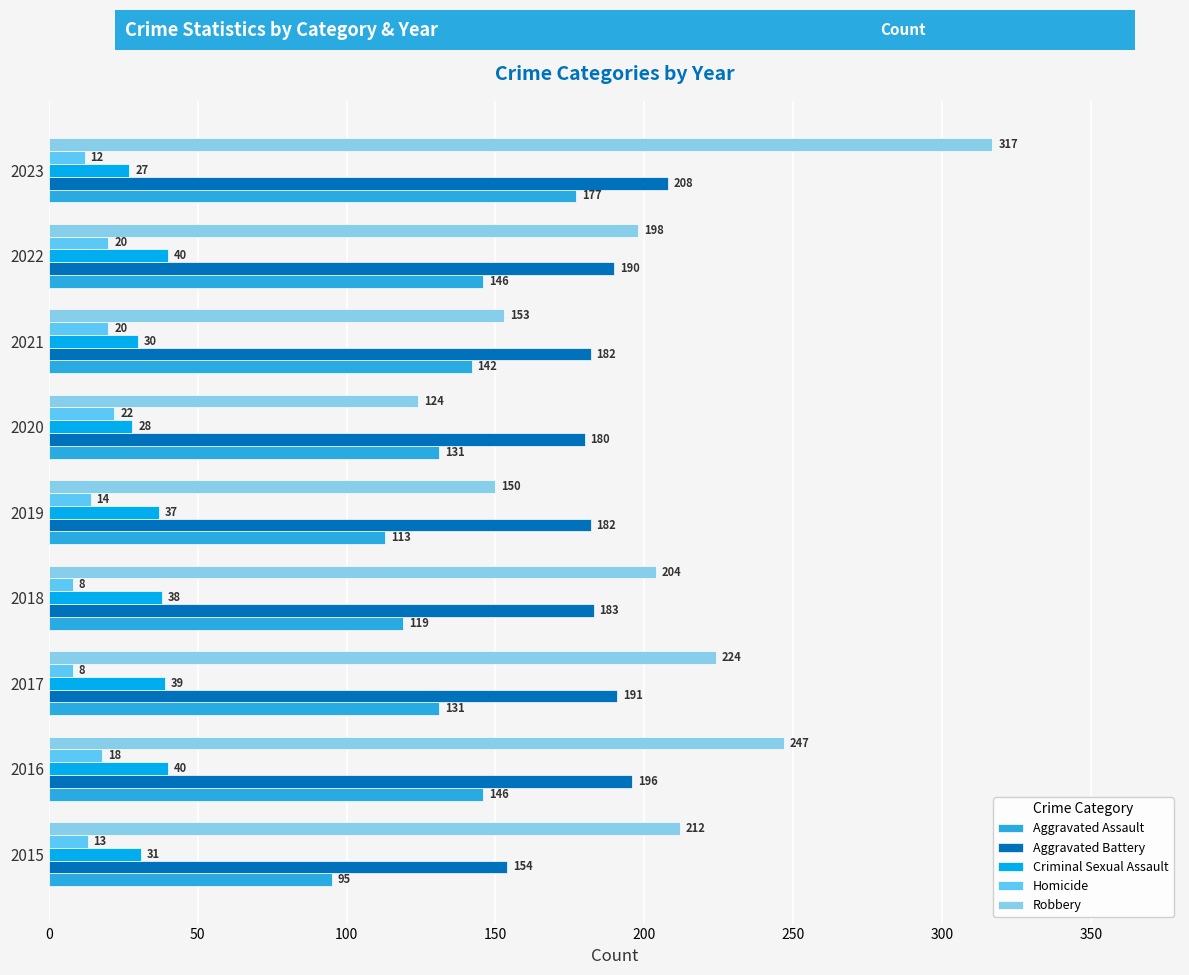

Is it true that Robbery equals 247 at 2016?

True